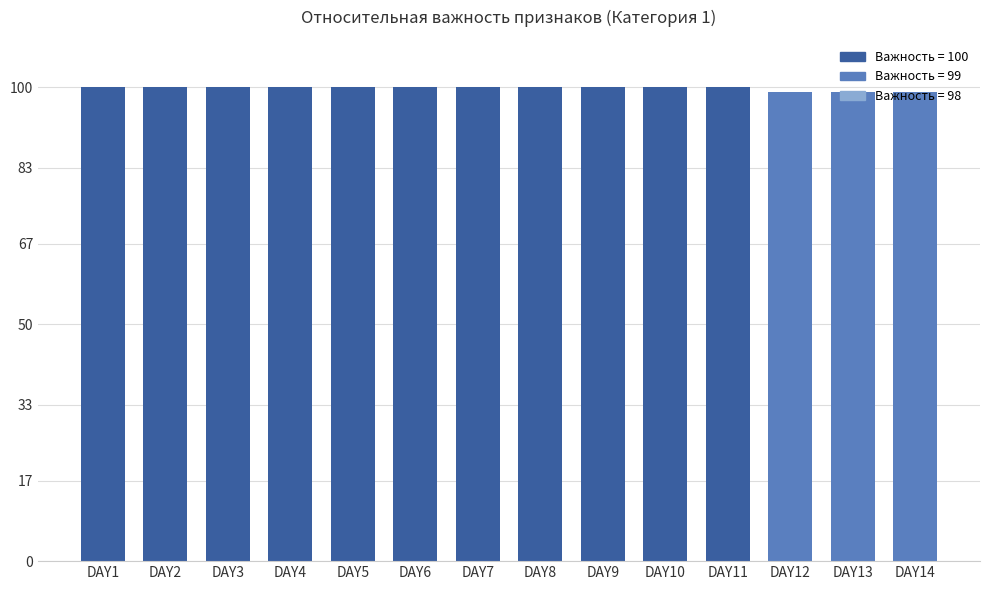

Reading left to right, transcribe all the data shown in this chart.

DAY1=100	DAY2=100	DAY3=100	DAY4=100	DAY5=100	DAY6=100	DAY7=100	DAY8=100	DAY9=100	DAY10=100	DAY11=100	DAY12=99	DAY13=99	DAY14=99